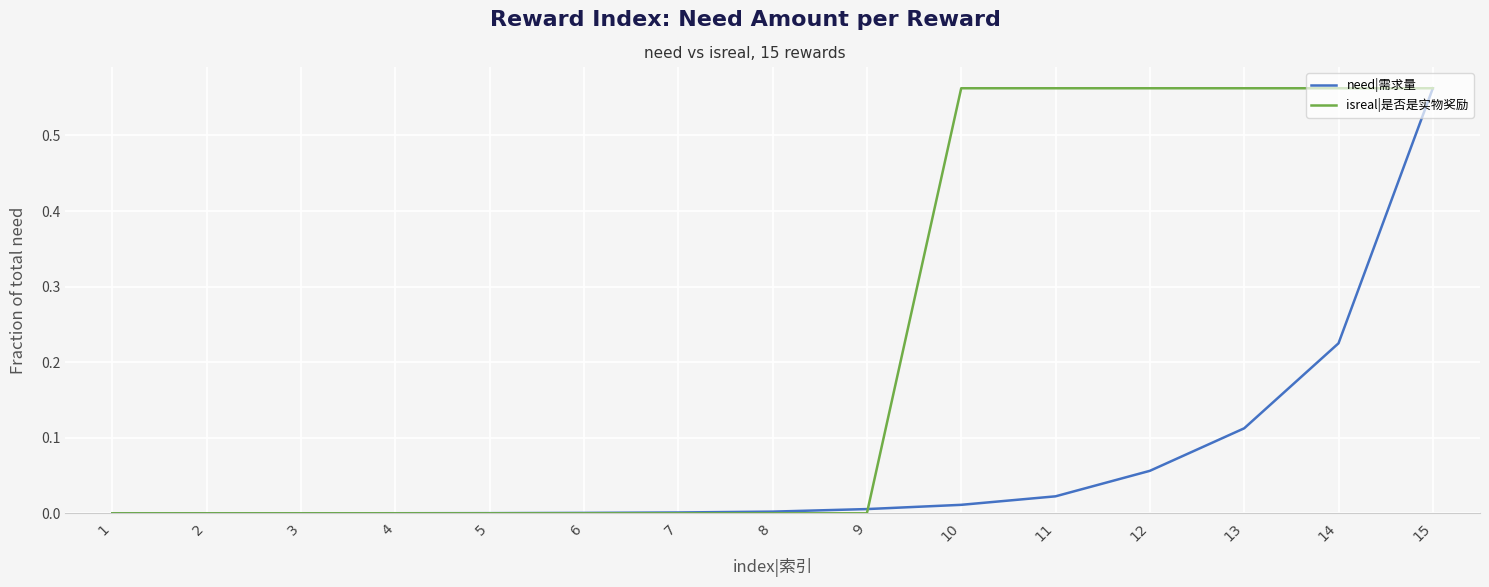

Is the value of isreal|是否是实物奖励 at 11 greater than the value of need|需求量 at 8?

Yes